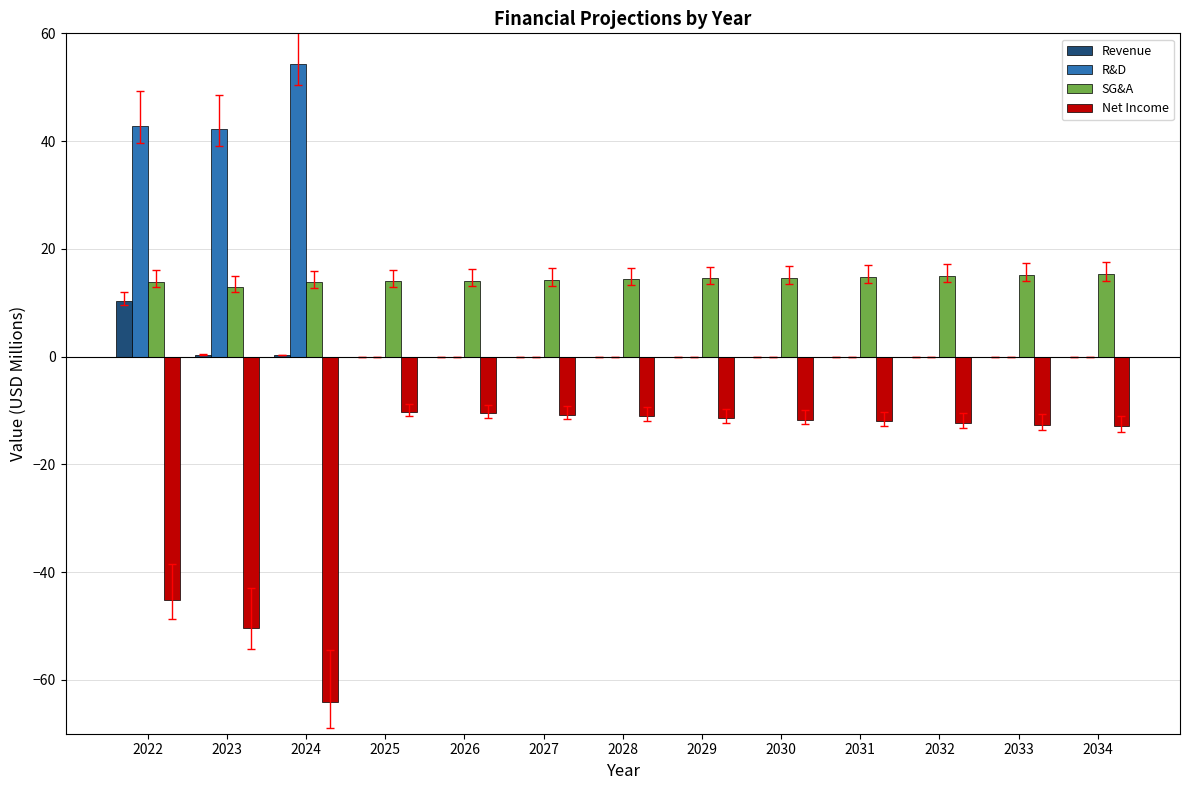

What are all the series names shown in the legend?

Revenue, R&D, SG&A, Net Income